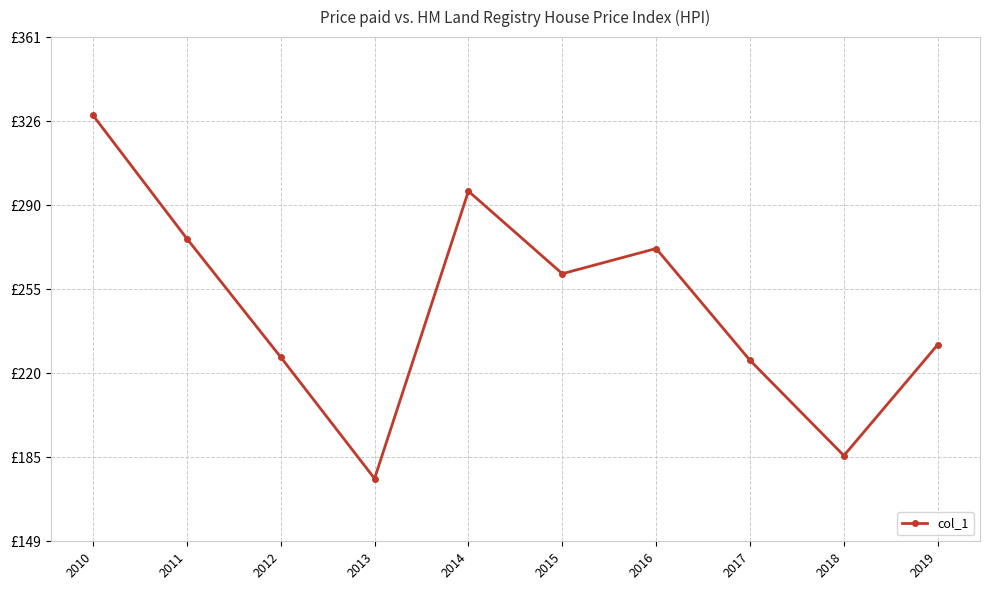

Reading left to right, what are all the values shown in this chart?

328.2	276.4	226.6	175.6	296.3	261.6	272.2	225.2	185.2	231.8